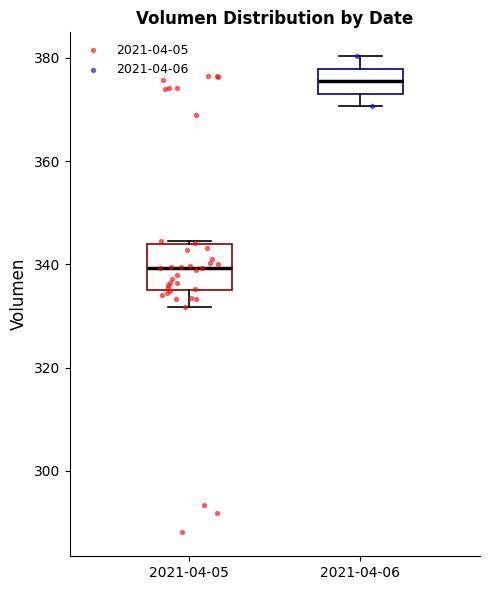

Reading left to right, transcribe this box plot: for each box, give where its median line is, the range the box spans, and where its two whiskers end, as read against the y-axis. The values are not printed on the chart, so give them approximately, as read against the axis.

2021-04-05: median 340, box 334 to 344, whiskers 332 to 344
2021-04-06: median 376, box 374 to 378, whiskers 370 to 380